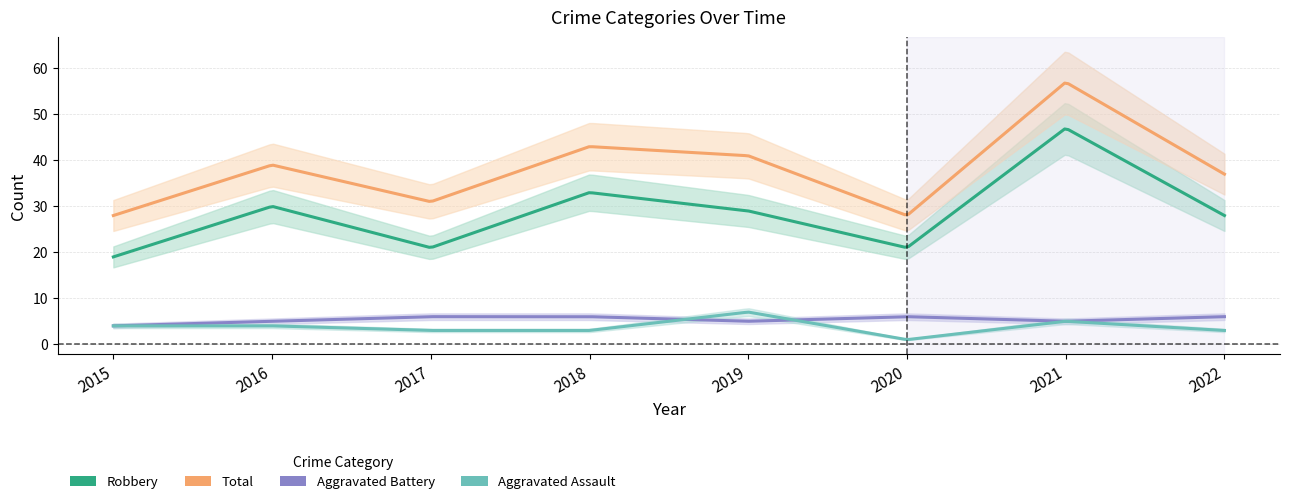

Which category has the lowest value in the Aggravated Battery series?

2015